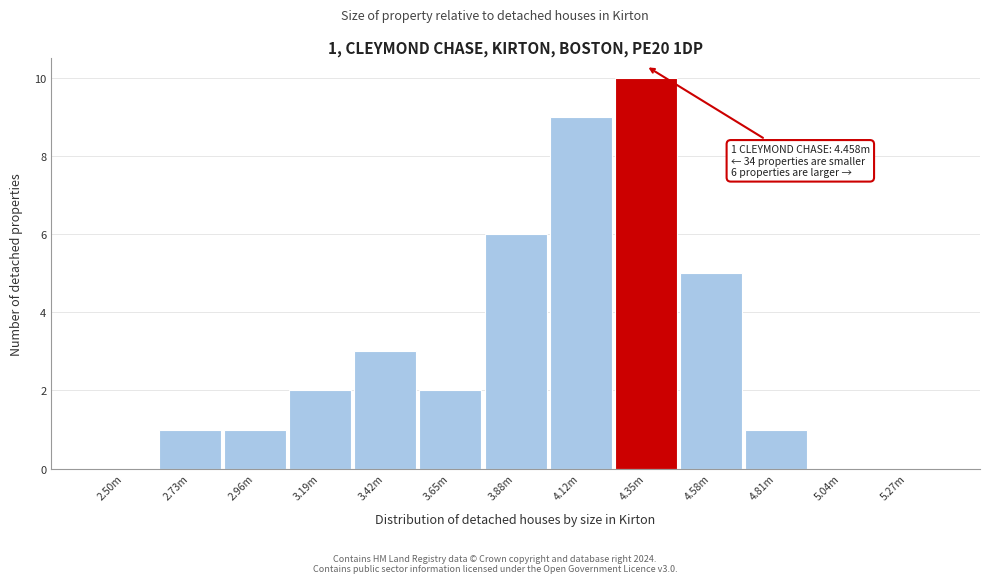

Reading left to right, extract all data points from this chart.

2.50m=0	2.73m=1	2.96m=1	3.19m=2	3.42m=3	3.65m=2	3.88m=6	4.12m=9	4.35m=10	4.58m=5	4.81m=1	5.04m=0	5.27m=0